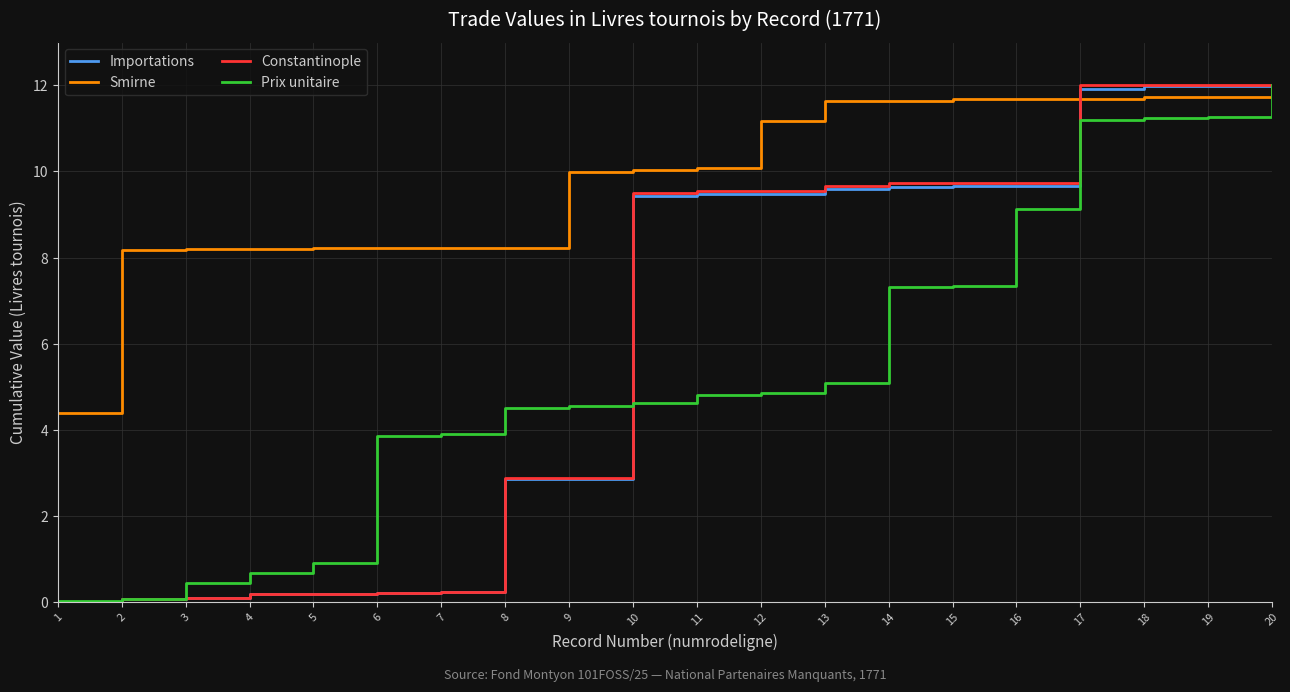

Is the value of Smirne at 19 greater than the value of Importations at 16?

Yes